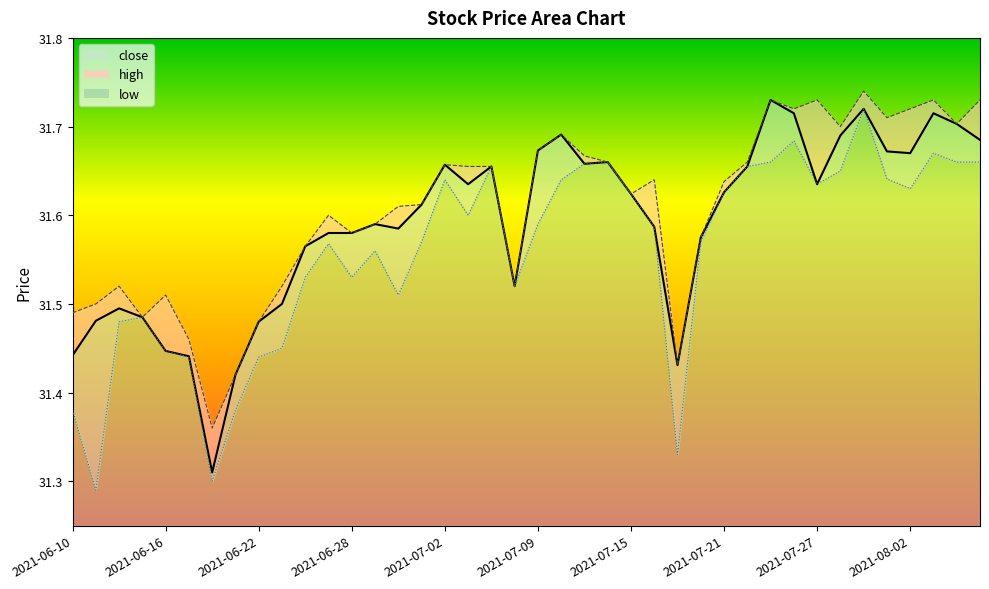

The high series shows 49.5 at 2021-06-11. True or false?

False